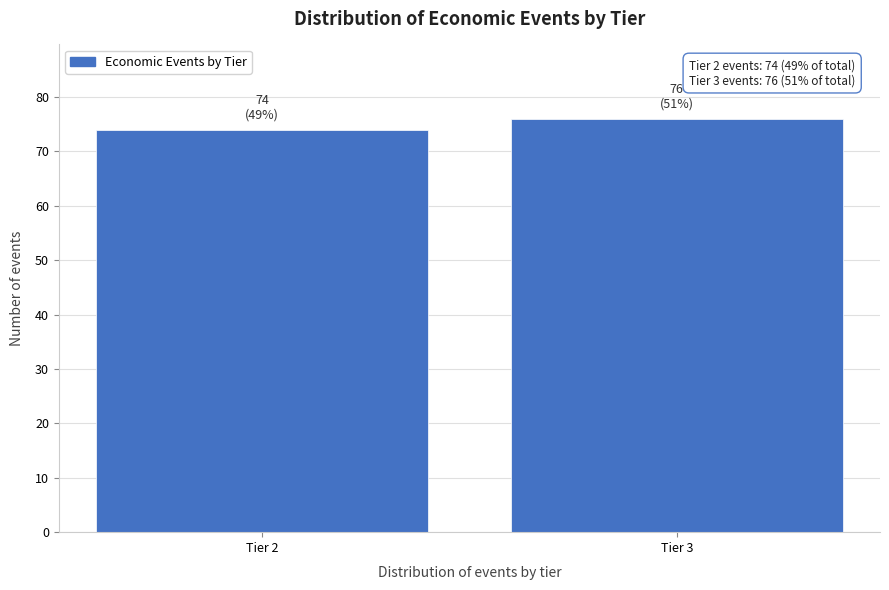

Reading left to right, list all the values displayed in this chart.

Tier 2=74	Tier 3=76